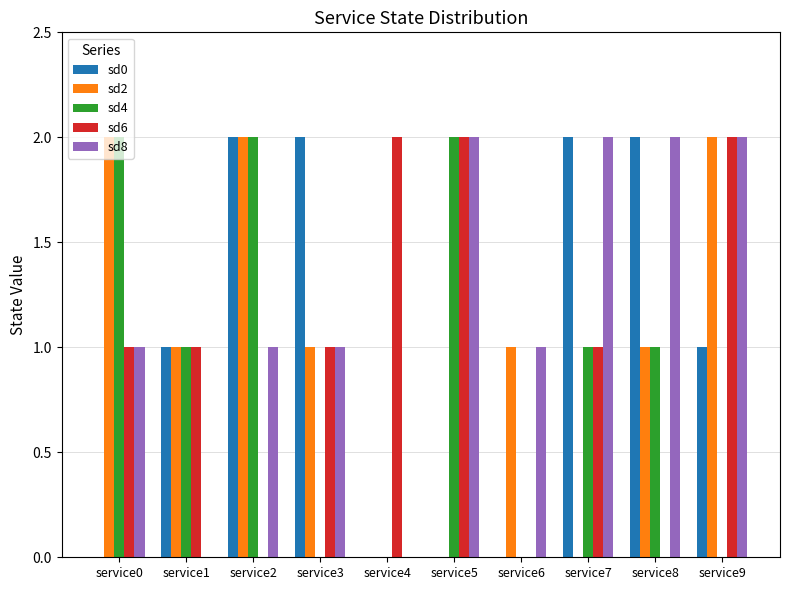

True or false: sd2 has a value of 0 at service5.

True